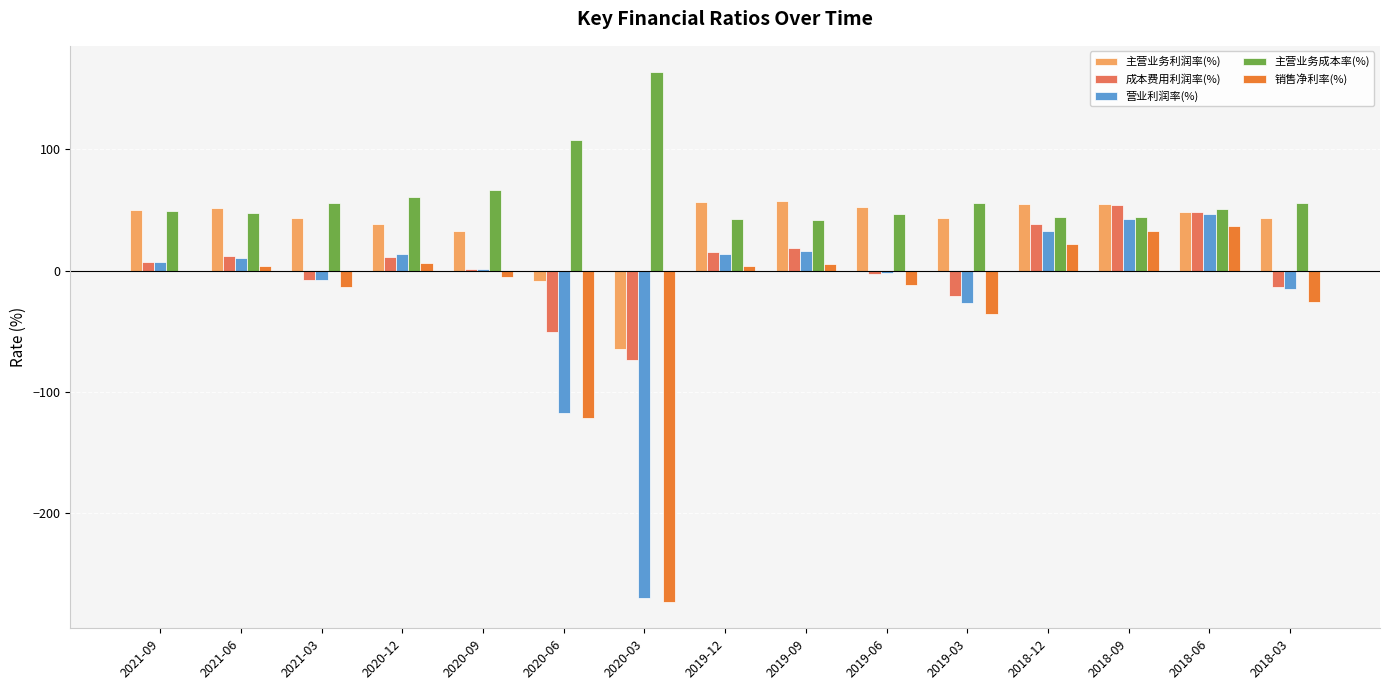

What is the approximate value of 销售净利率(%) at 2018-03?

-25.7